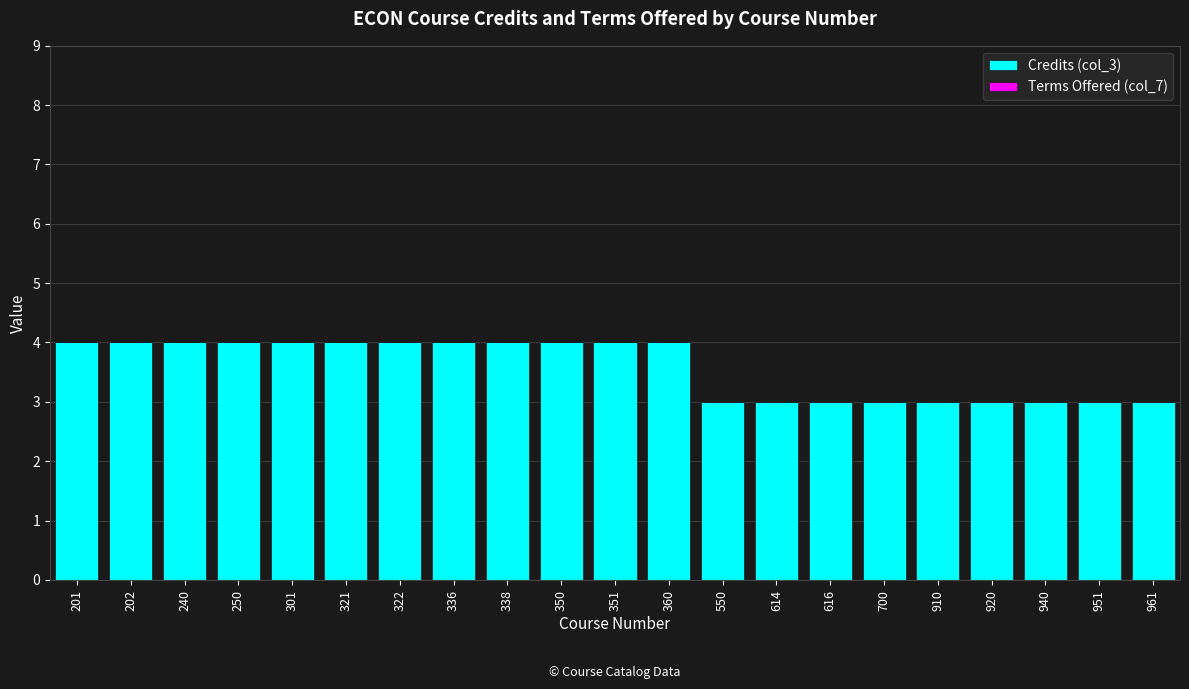

Is it true that the value at 616 is 5?

False